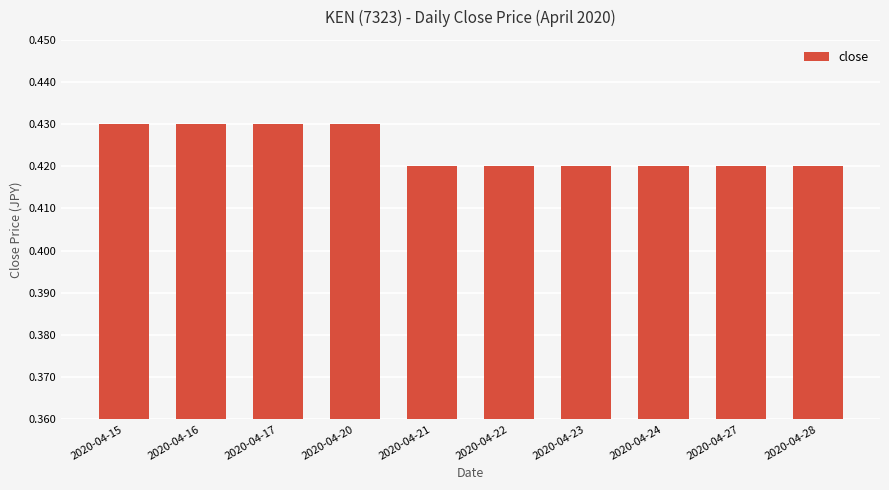

Between 2020-04-23 and 2020-04-15, which is larger?

2020-04-15